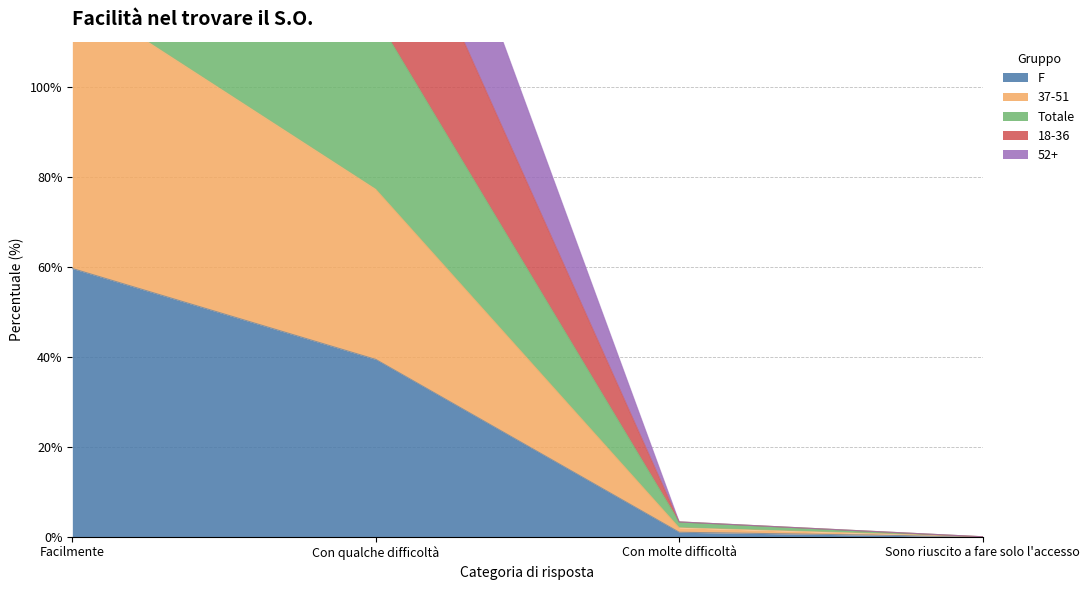

True or false: 52+ and F intersect in this chart.

False